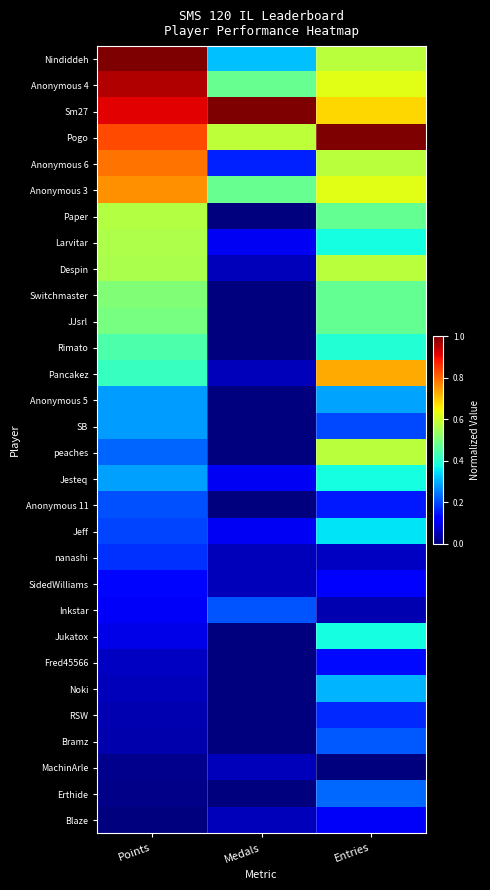

What is the maximum value shown in the chart?

1.0